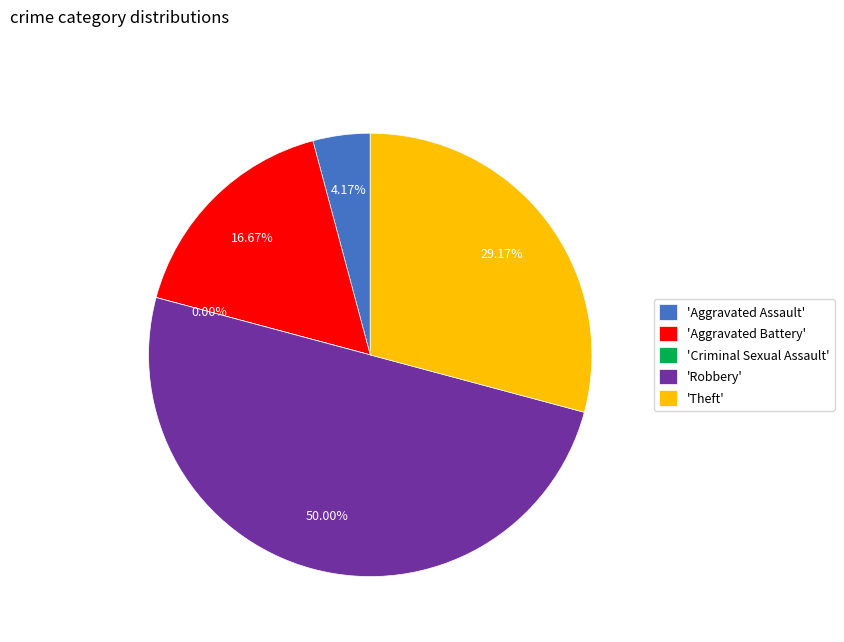

Does any single category account for the majority?

No